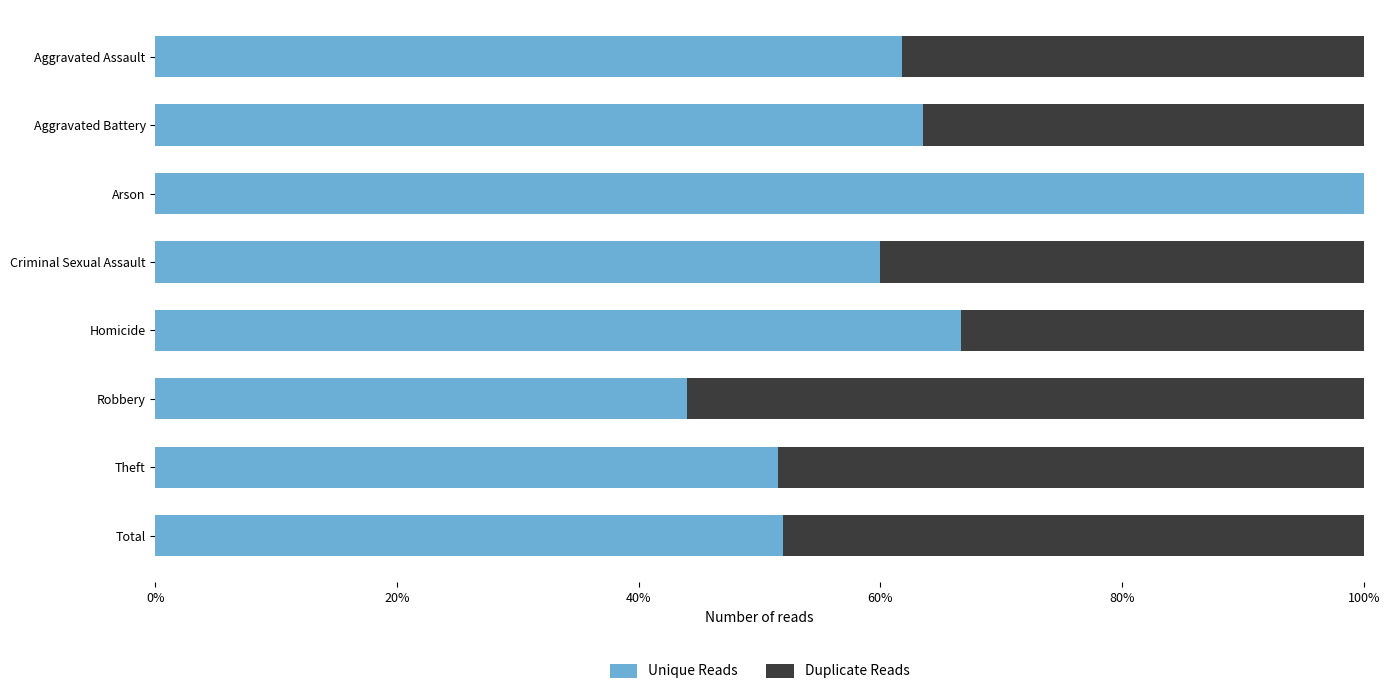

What are all the series names shown in the legend?

Unique Reads, Duplicate Reads